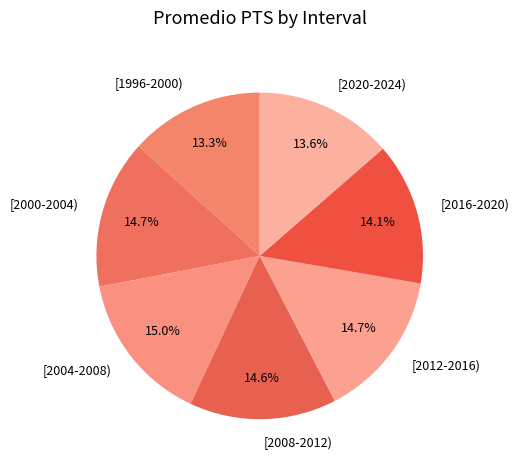

What is the ratio of the value at [2016-2020) to the value at [2012-2016)?

1.0